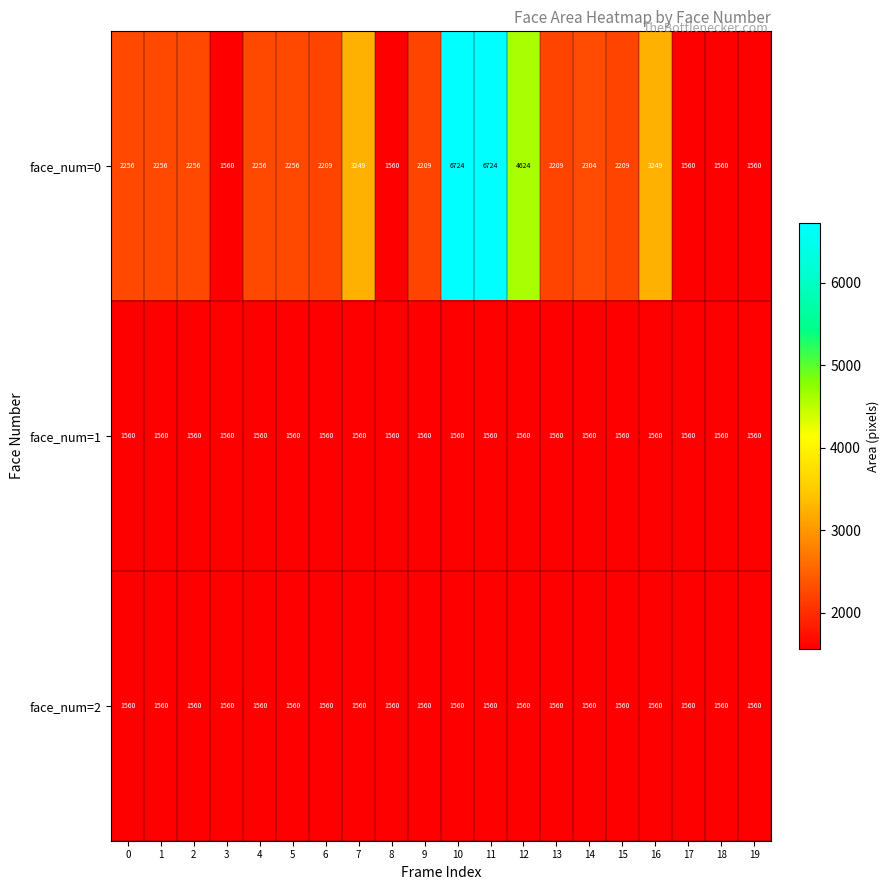

The face_num=1 series shows 2733 at 18. True or false?

False